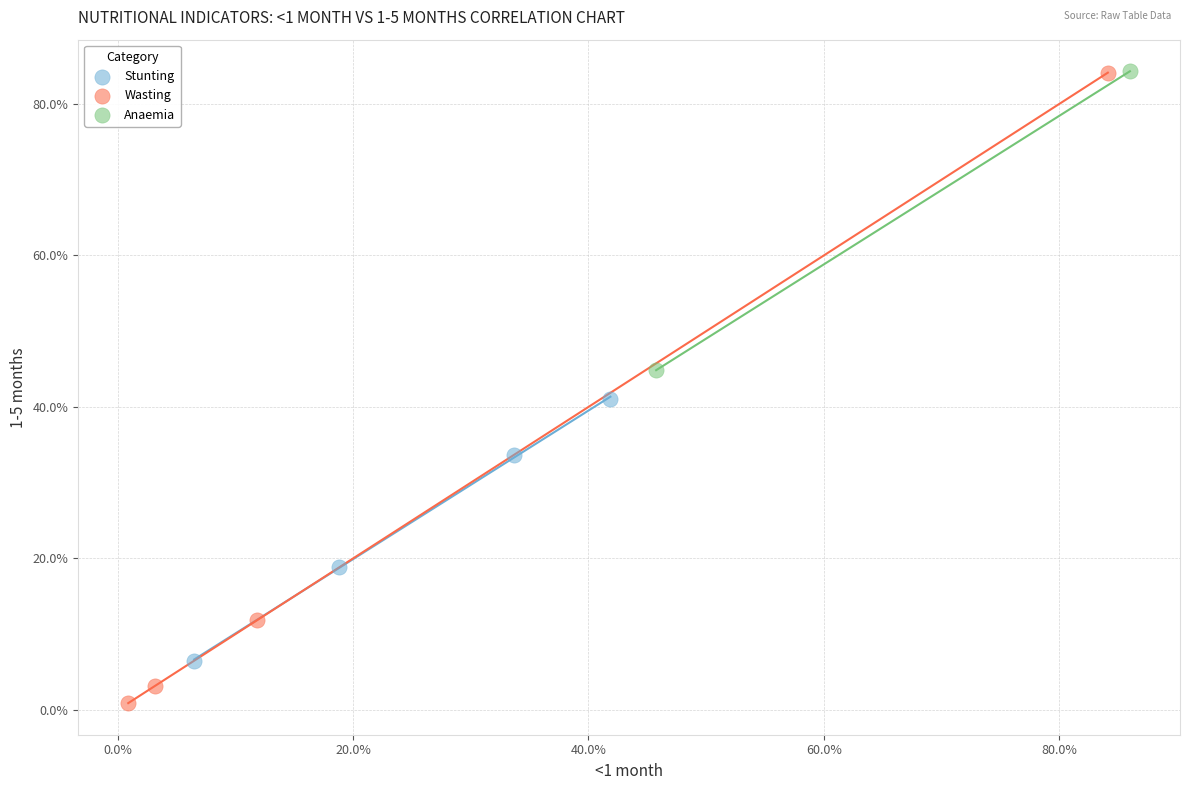

Which series contains the lowest Y value?

Wasting